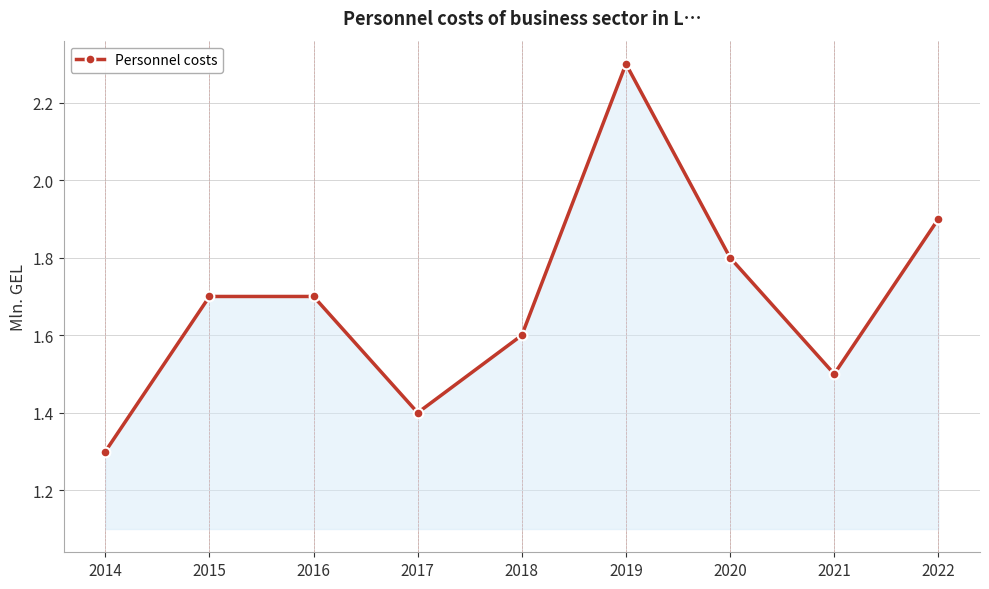

How many lines are shown in the chart?

1